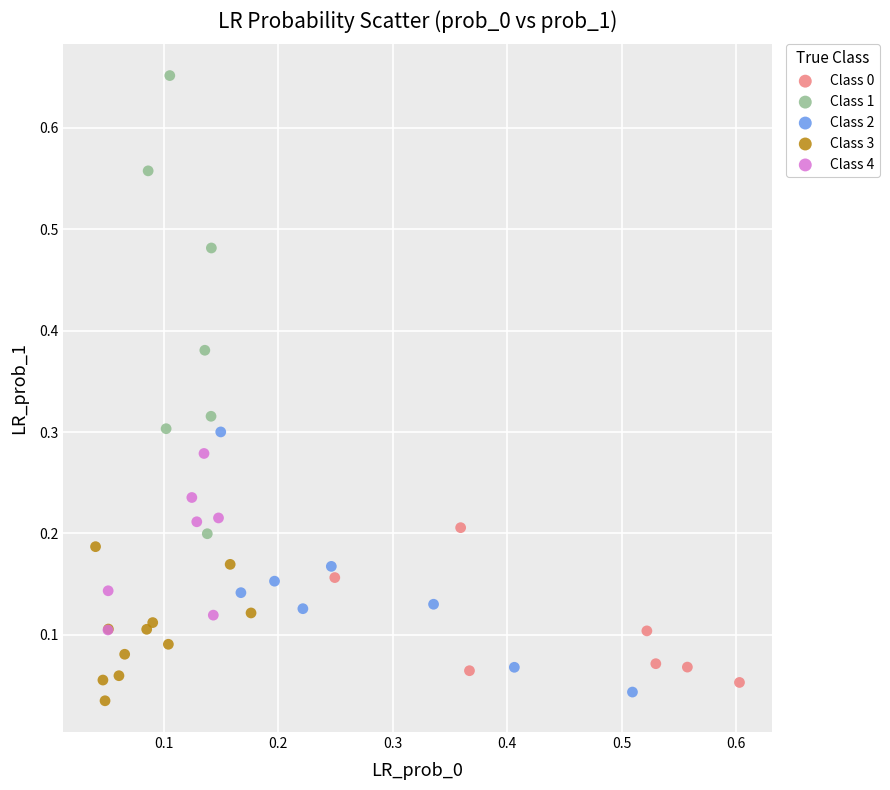

Which series has the largest Y range (max minus min)?

Class 1